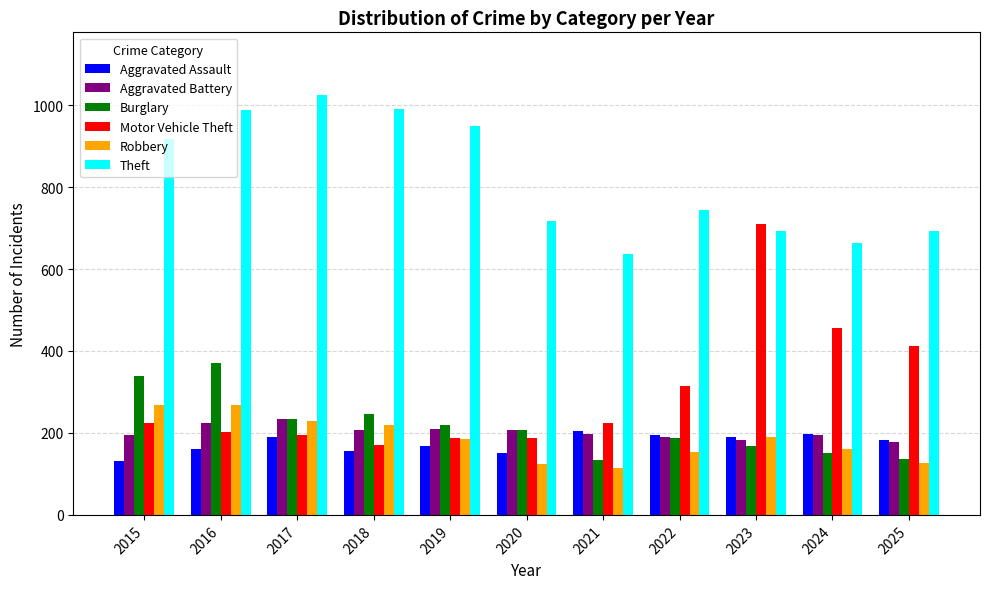

What is the value of the Aggravated Battery bar at the 11th from the left?

177